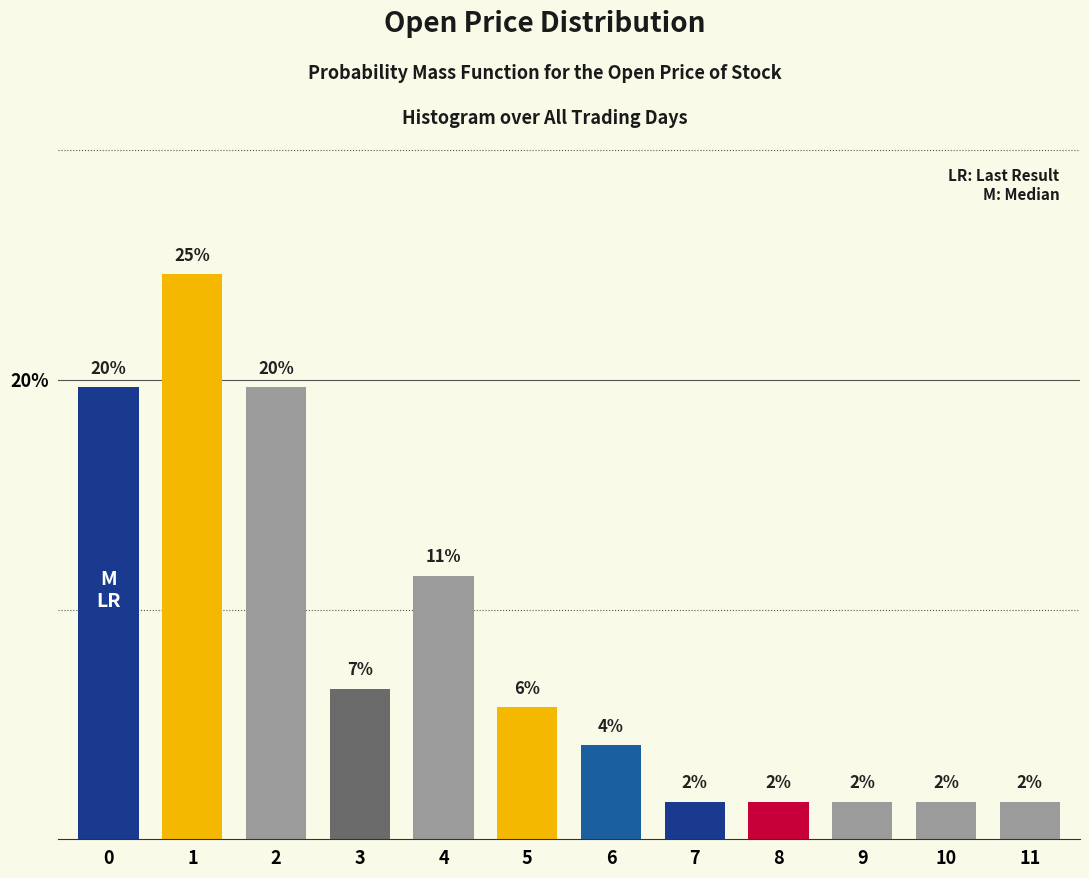

Does the chart contain any negative values?

No